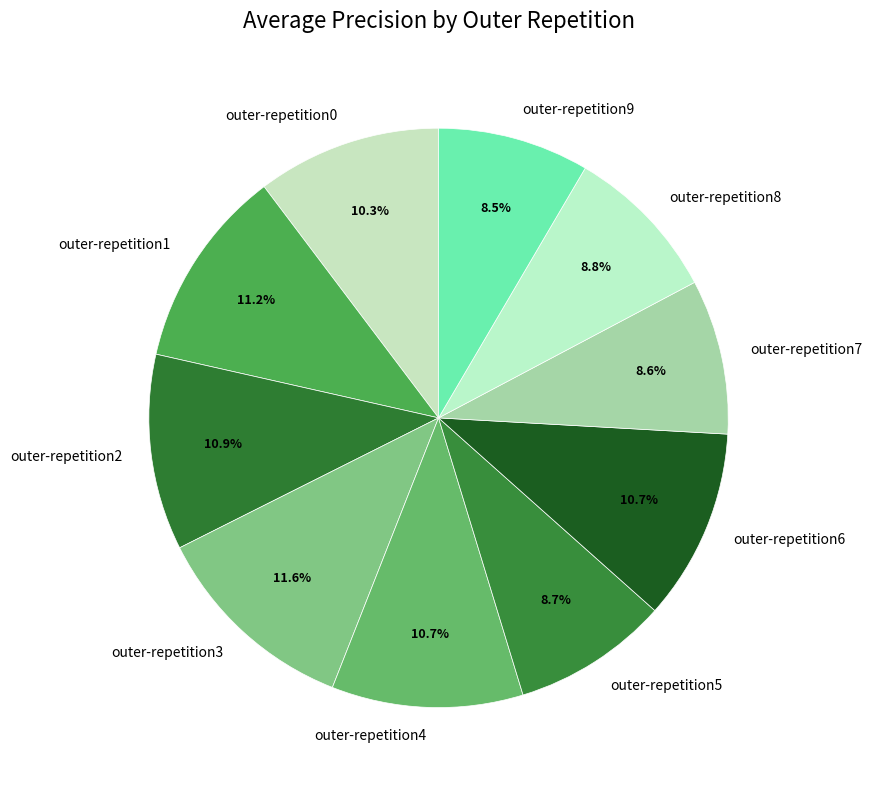

Between outer-repetition1 and outer-repetition9, which is larger?

outer-repetition1